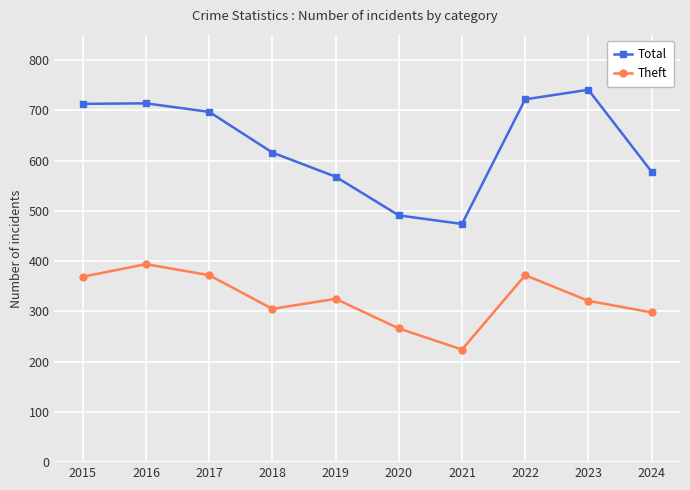

At how many categories does at least one series exceed 289?

10